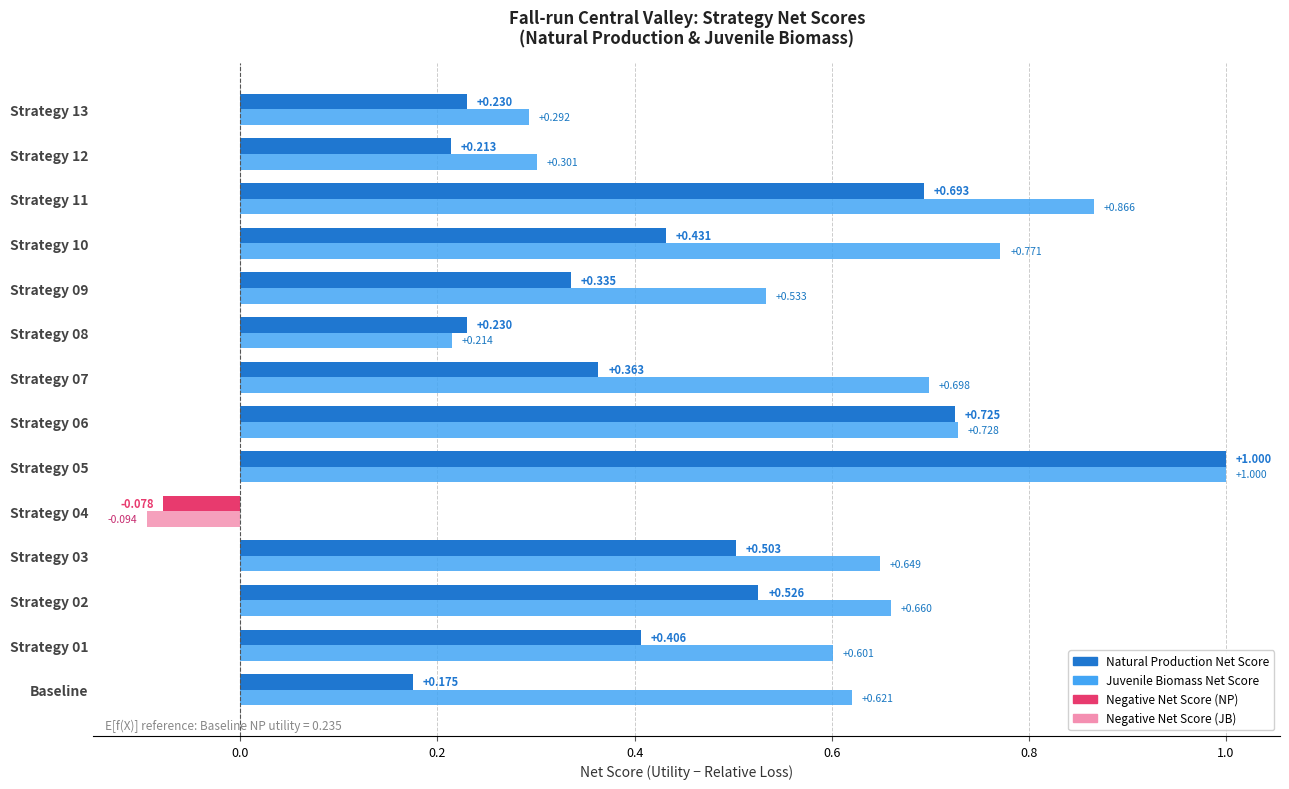

What is the label of the 4th bar from the left?

Strategy 03